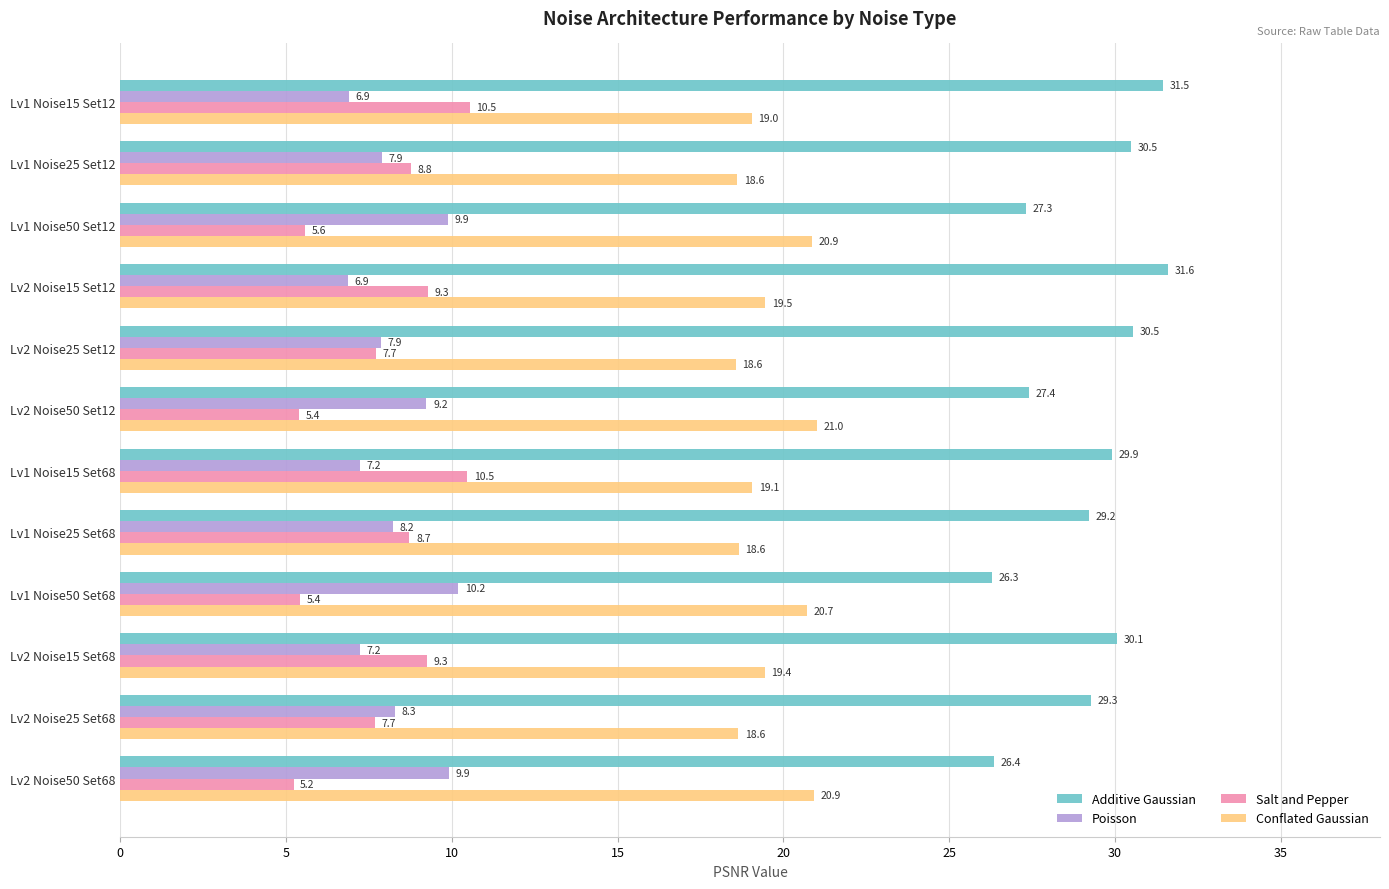

Which series has the largest total across all categories?

Additive Gaussian